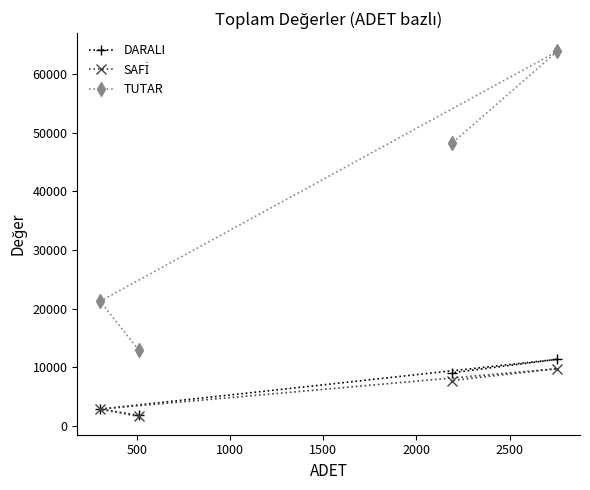

Which series has the largest total across all categories?

TUTAR